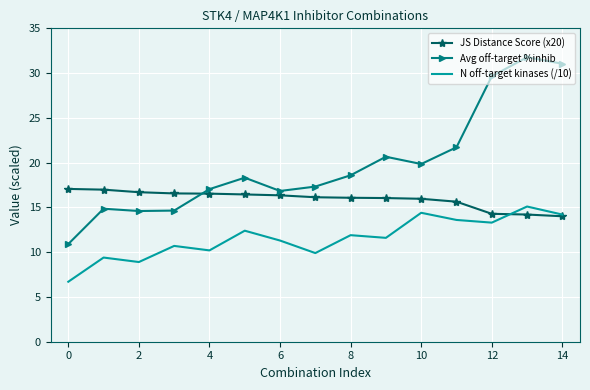

What is the sum of all N off-target kinases (/10) values?

173.6